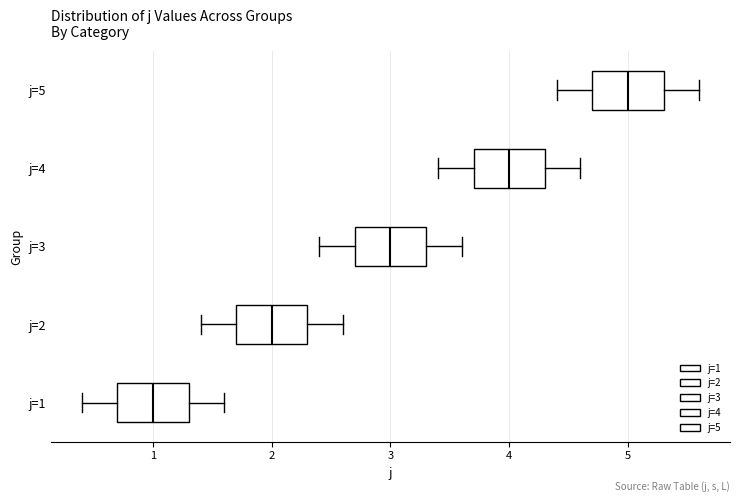

Where does the right whisker of the box for j=5 end on the x-axis? The values are not printed on the chart, so give them approximately, as read against the axis.

5.6